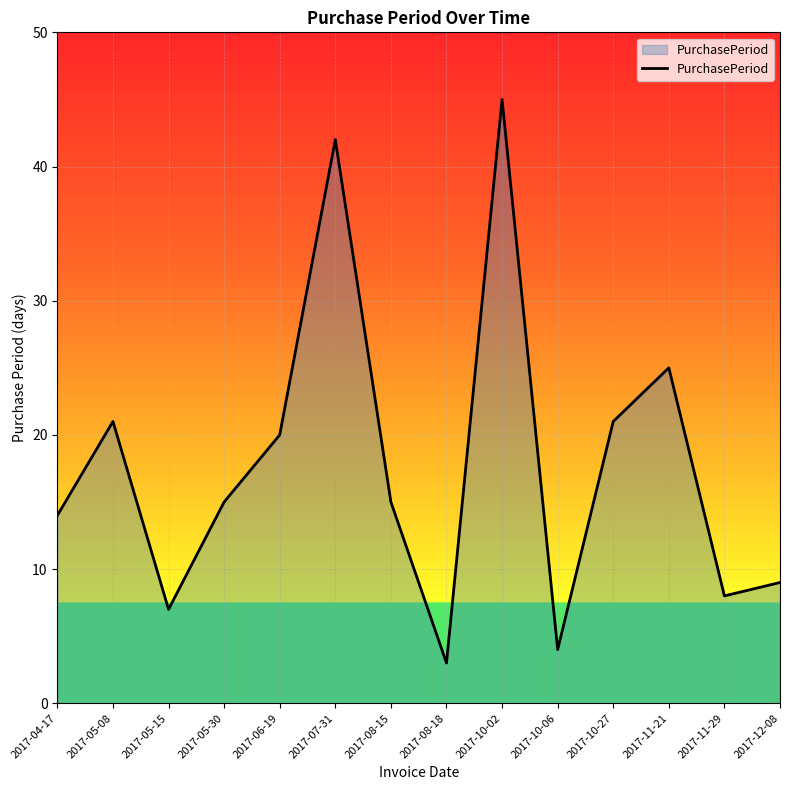

What is the change in value from 2017-06-19 to 2017-08-15?

-5